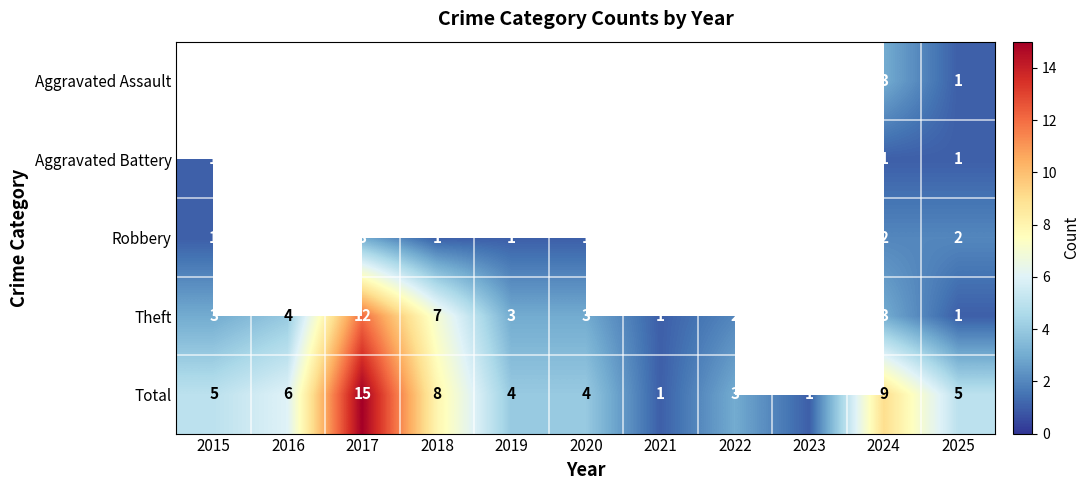

The value of Theft at 2024 is 3. True or false?

True